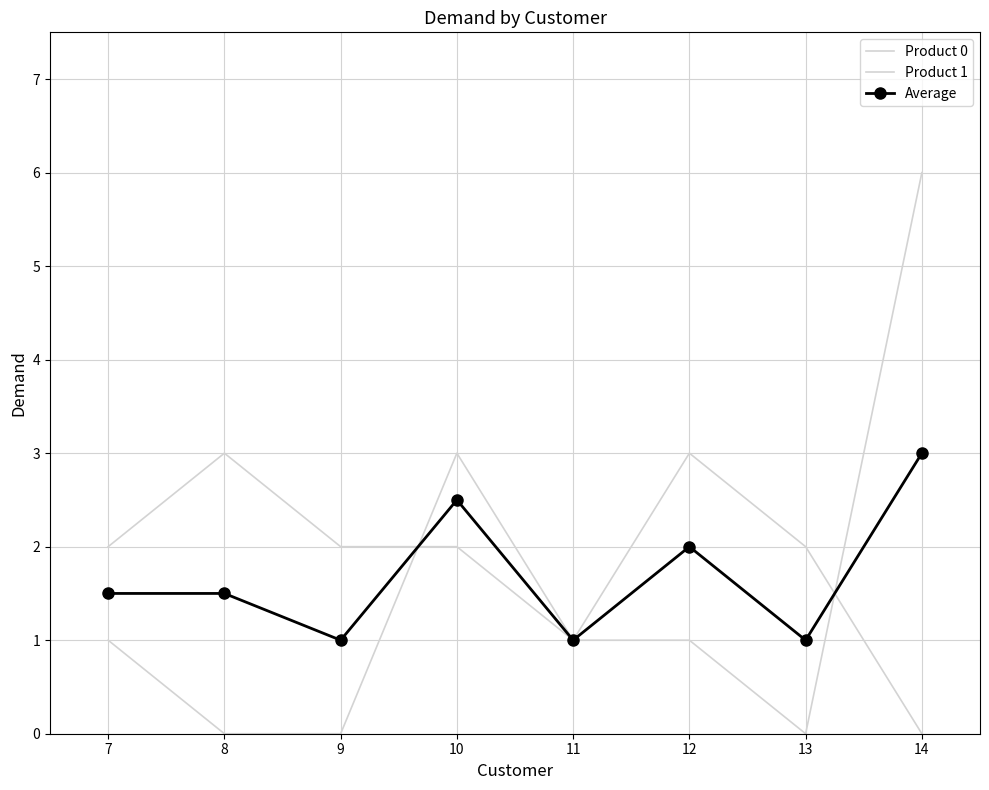

Where is Product 1 nearest to the value 3?

8